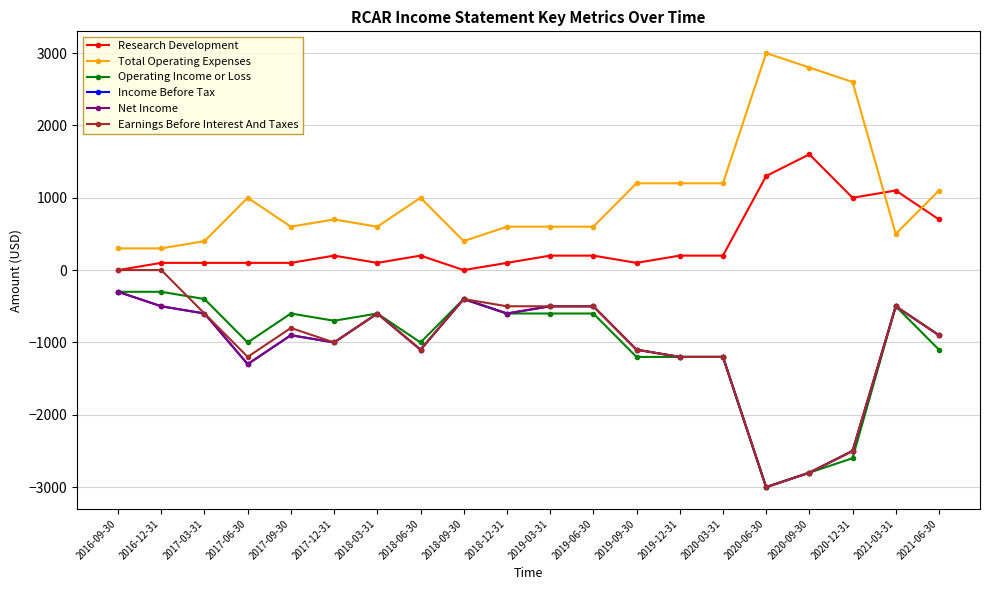

Which has a higher value, 2017-03-31 or 2020-12-31?

2020-12-31